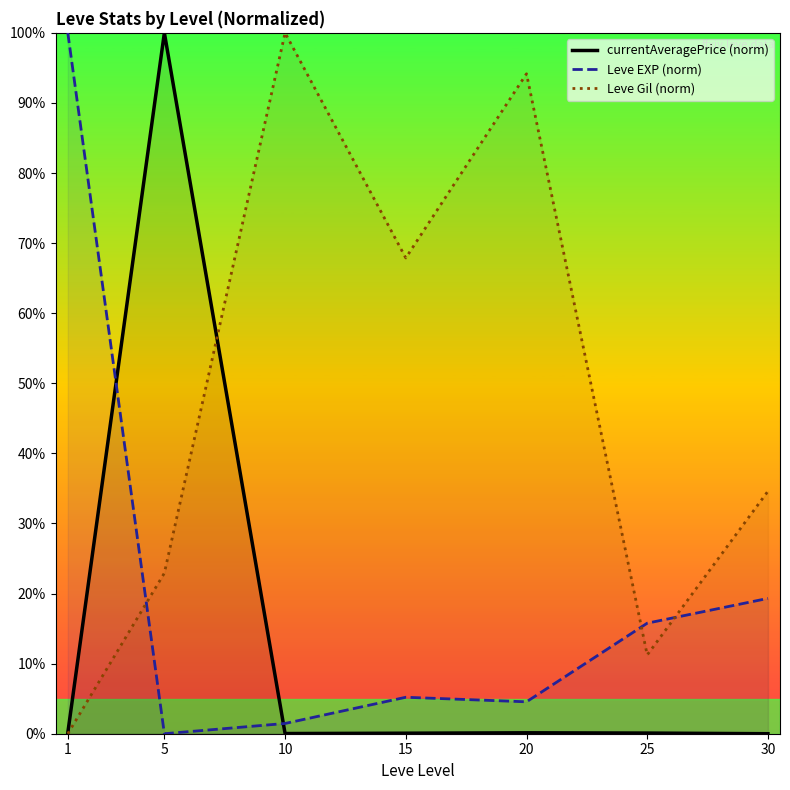

What is the difference between the maximum and minimum values in the currentAveragePrice (norm) series?

100.0